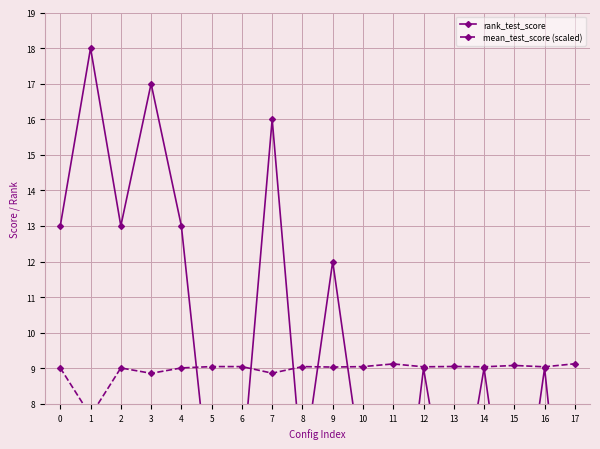

Which series has the widest spread of values?

rank_test_score